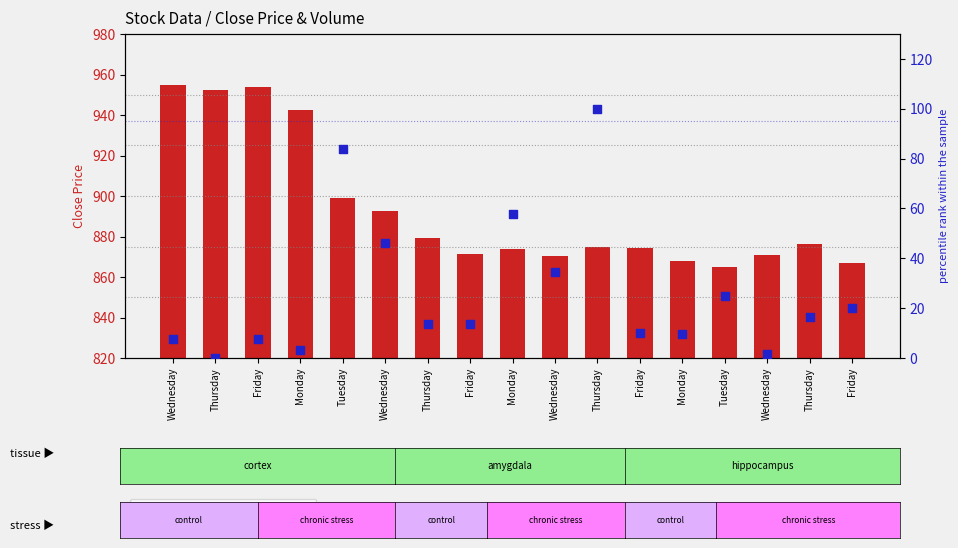

Which series has the largest total across all categories?

count